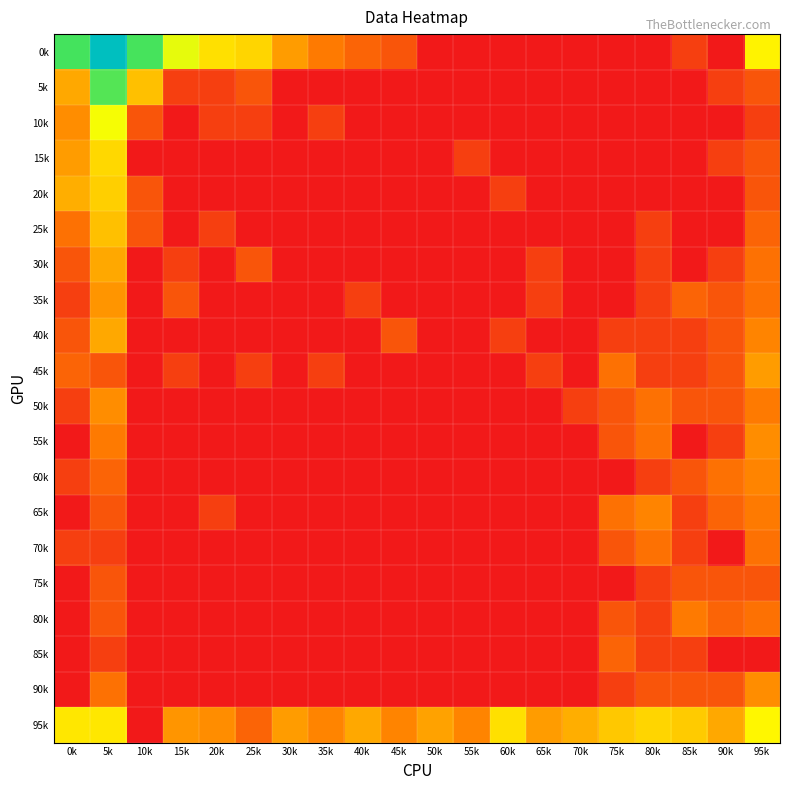

Which series changed the most between 20k and 65k?

0k